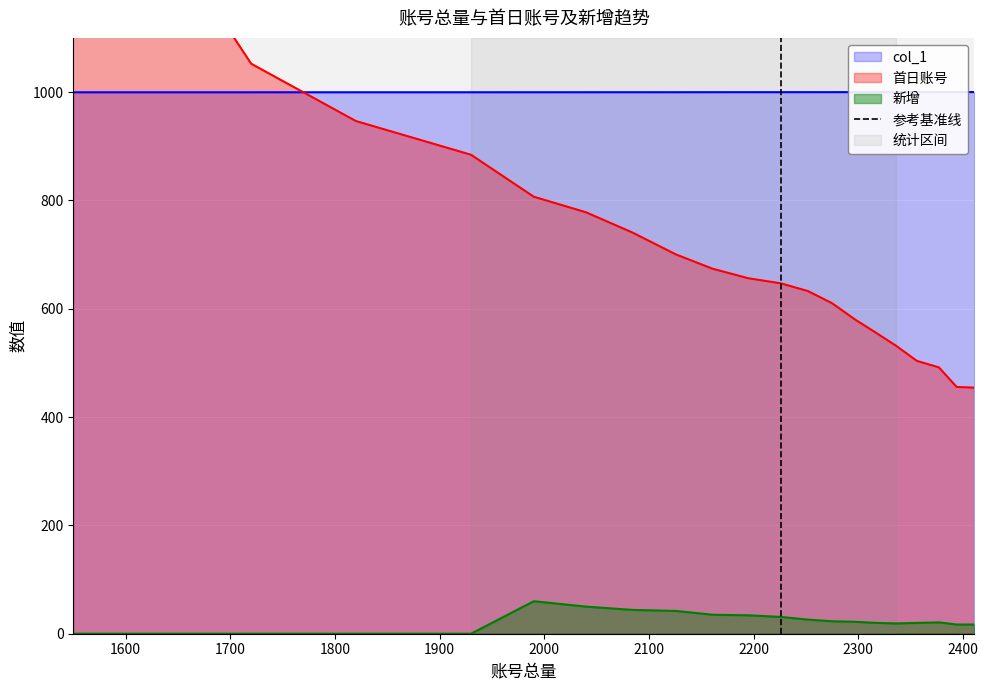

What is the highest value of the 新增 series?

60.0